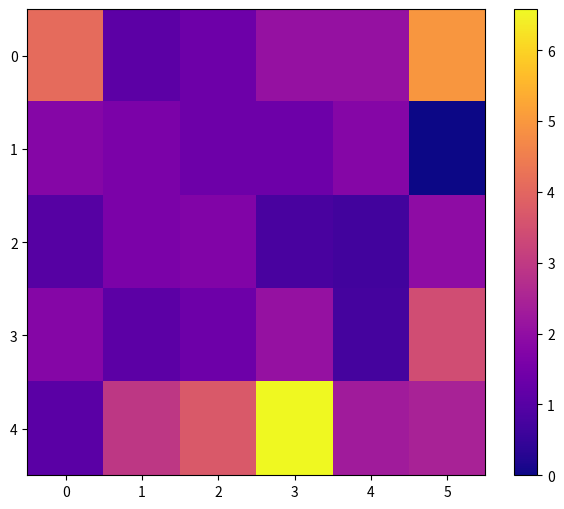

Reading left to right, list all the values displayed in this chart.

0: 0=4.1	1=1.1	2=1.4	3=2.1	4=2.1	5=5.0
1: 0=1.8	1=1.6	2=1.4	3=1.4	4=1.8	5=0.0
2: 0=1.0	1=1.6	2=1.7	3=0.8	4=0.7	5=1.9
3: 0=1.8	1=1.1	2=1.4	3=2.1	4=0.7	5=3.4
4: 0=1.1	1=2.9	2=3.7	3=6.6	4=2.3	5=2.5